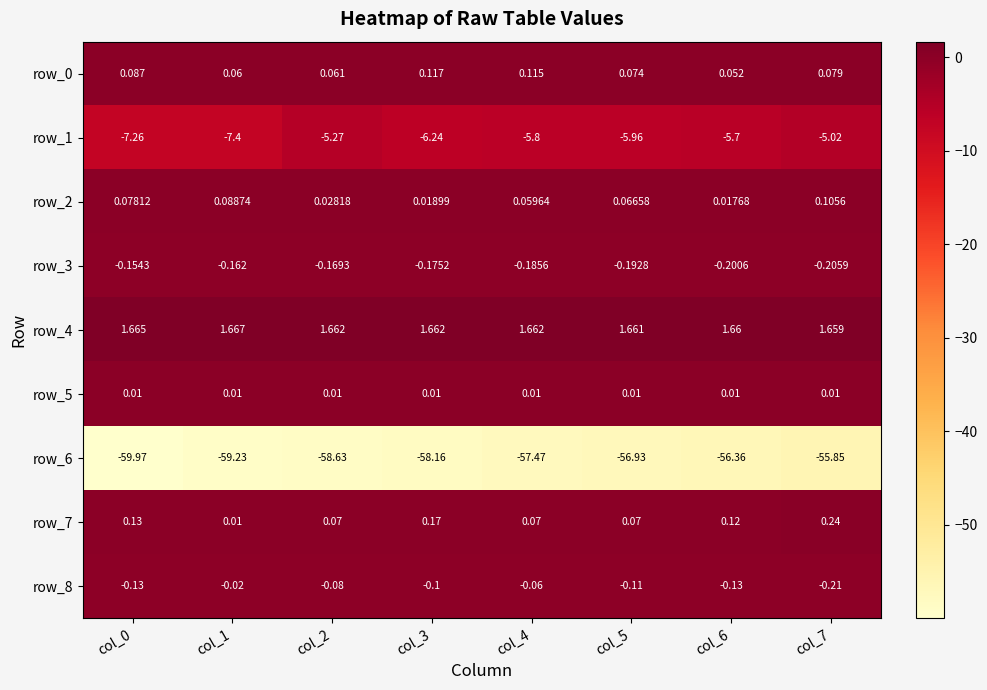

At which category does the chart reach its peak across all series?

col_1